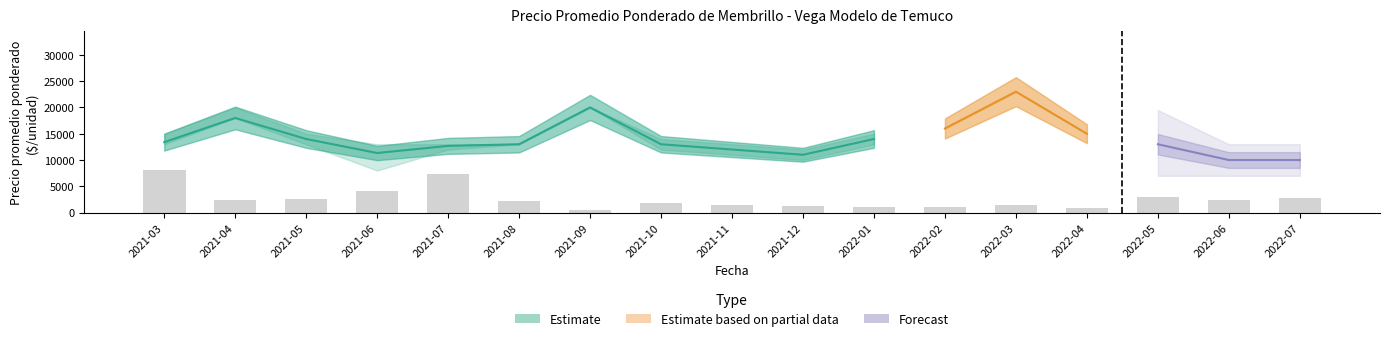

What position from the left is 2022-06?

16